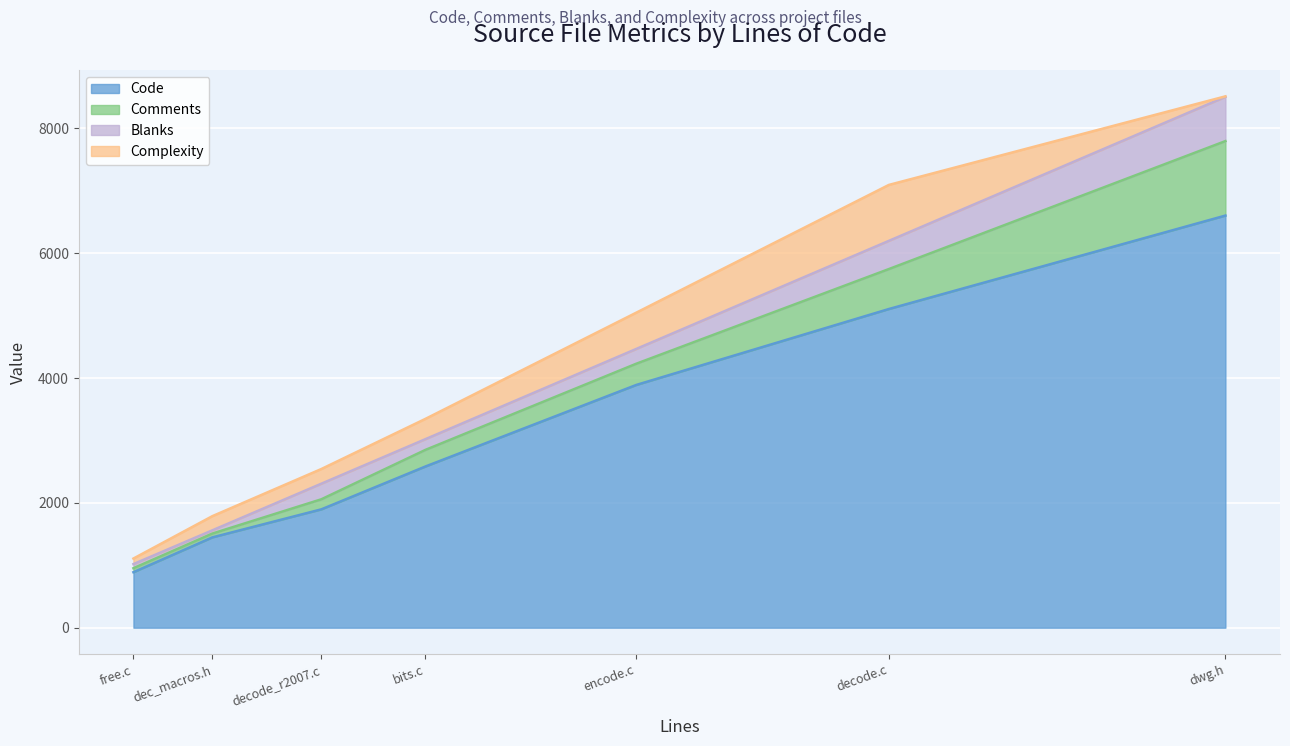

Which series has the largest total across all categories?

Code